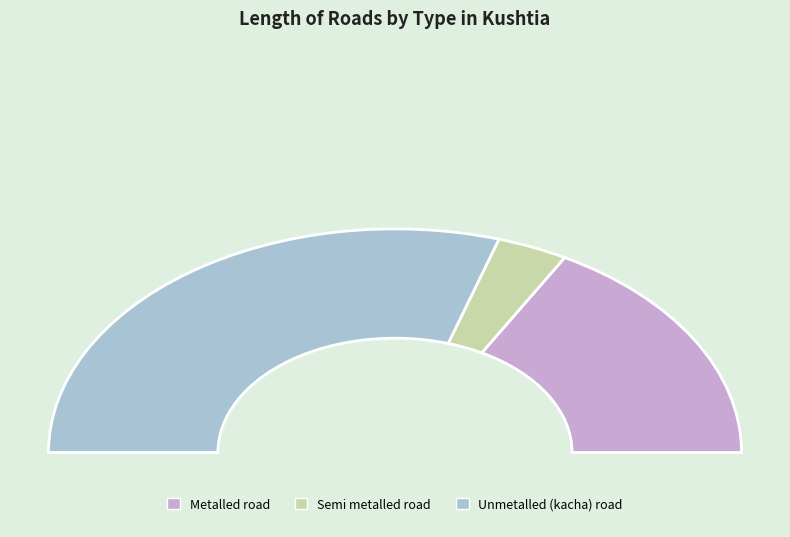

What percentage is NOT represented by Metalled road?

66.3%